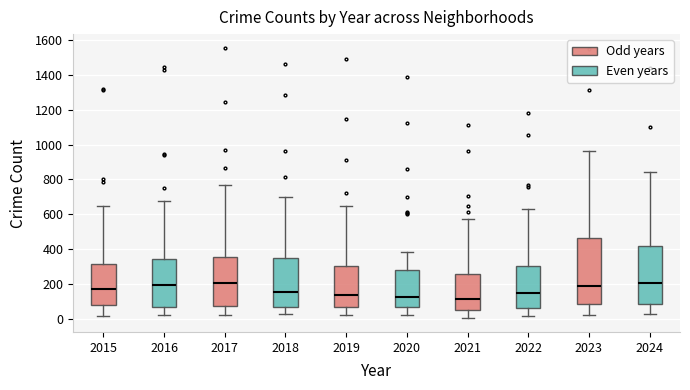

Which box is the tallest, from its lower edge to its upper edge?

2023